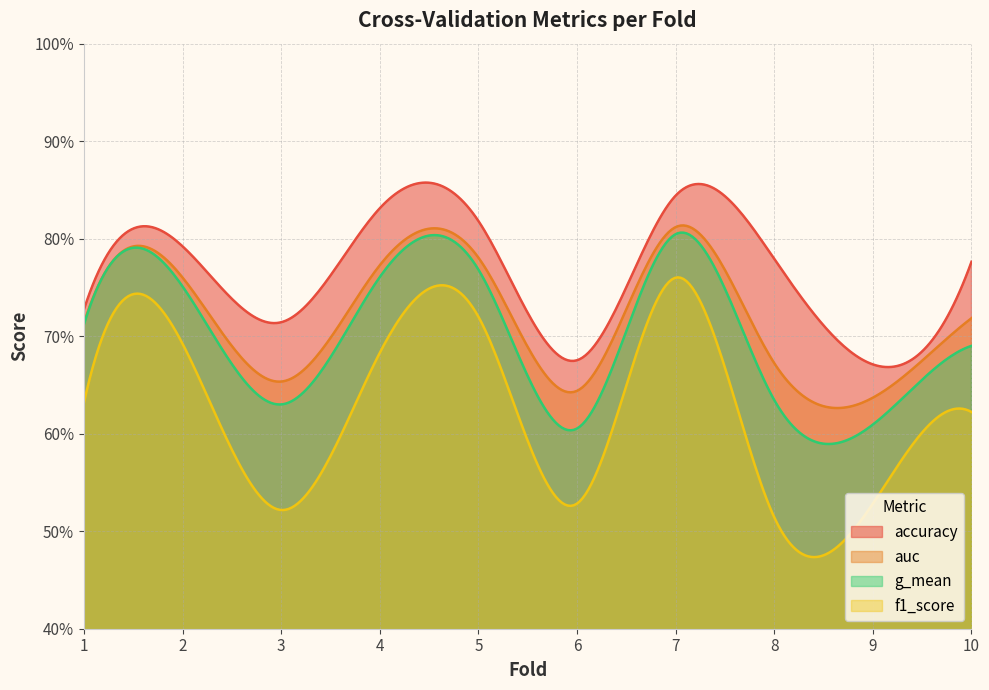

Where is the first local maximum for auc?

2